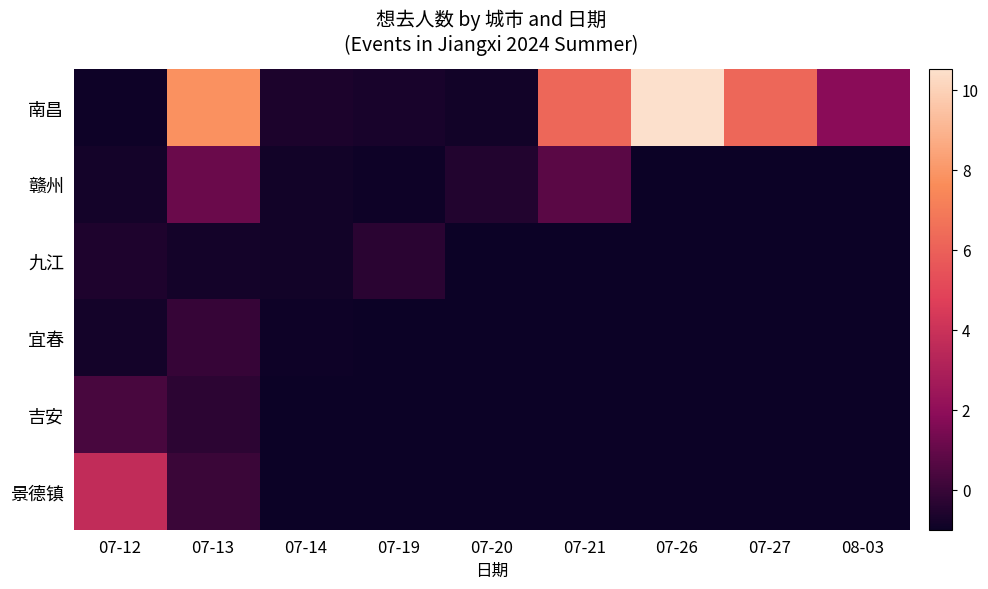

Between 07-13 and 07-14, which is larger?

07-13